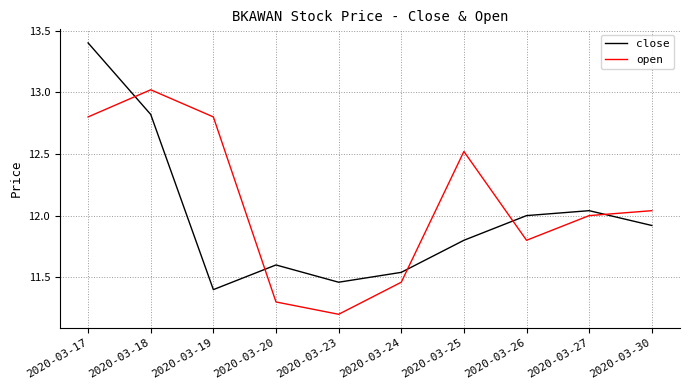

Where is the first local minimum for close?

2020-03-19